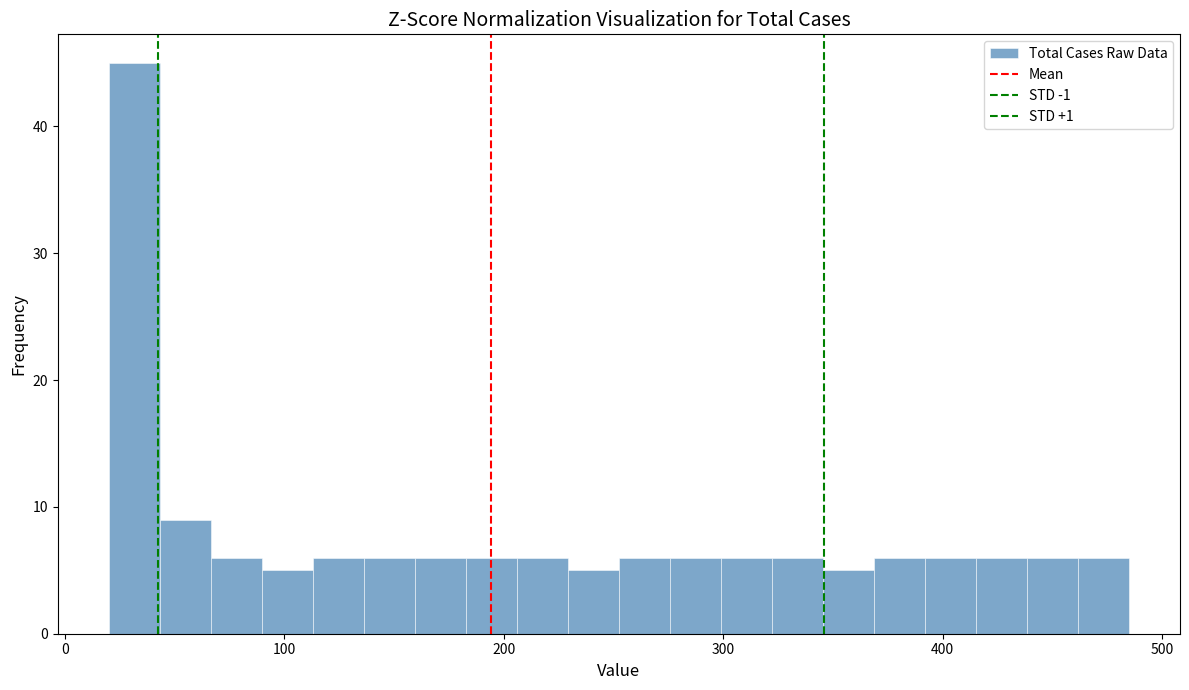

Read against the x-axis, roughly where is the centre of the tallest bar?

30